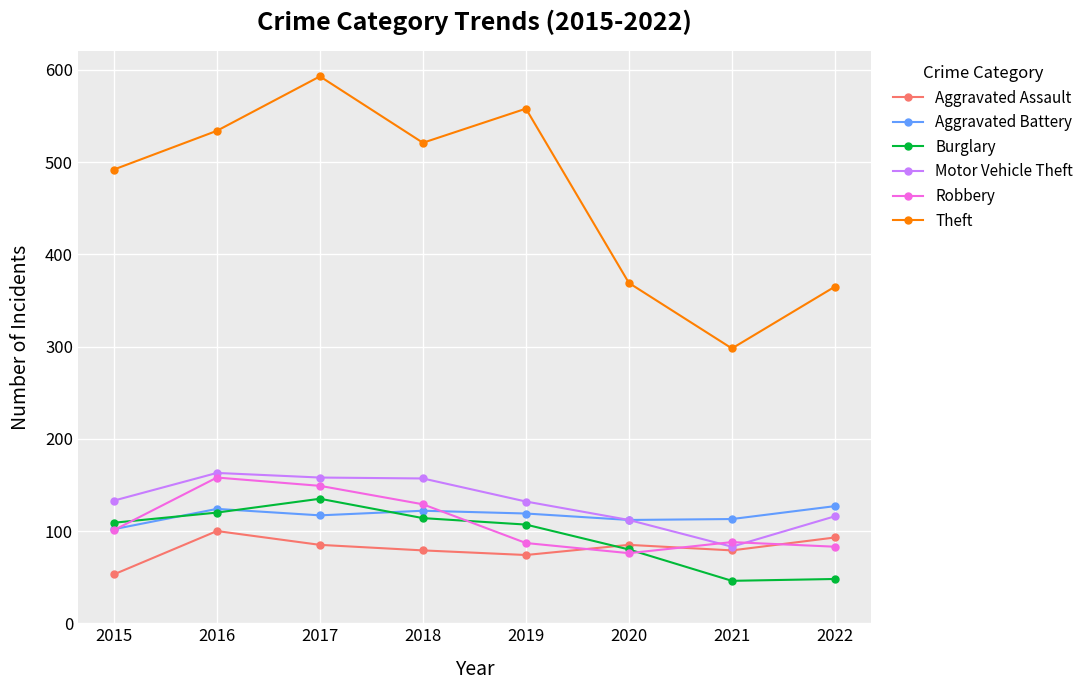

How many interior local peaks does the Robbery series have?

2